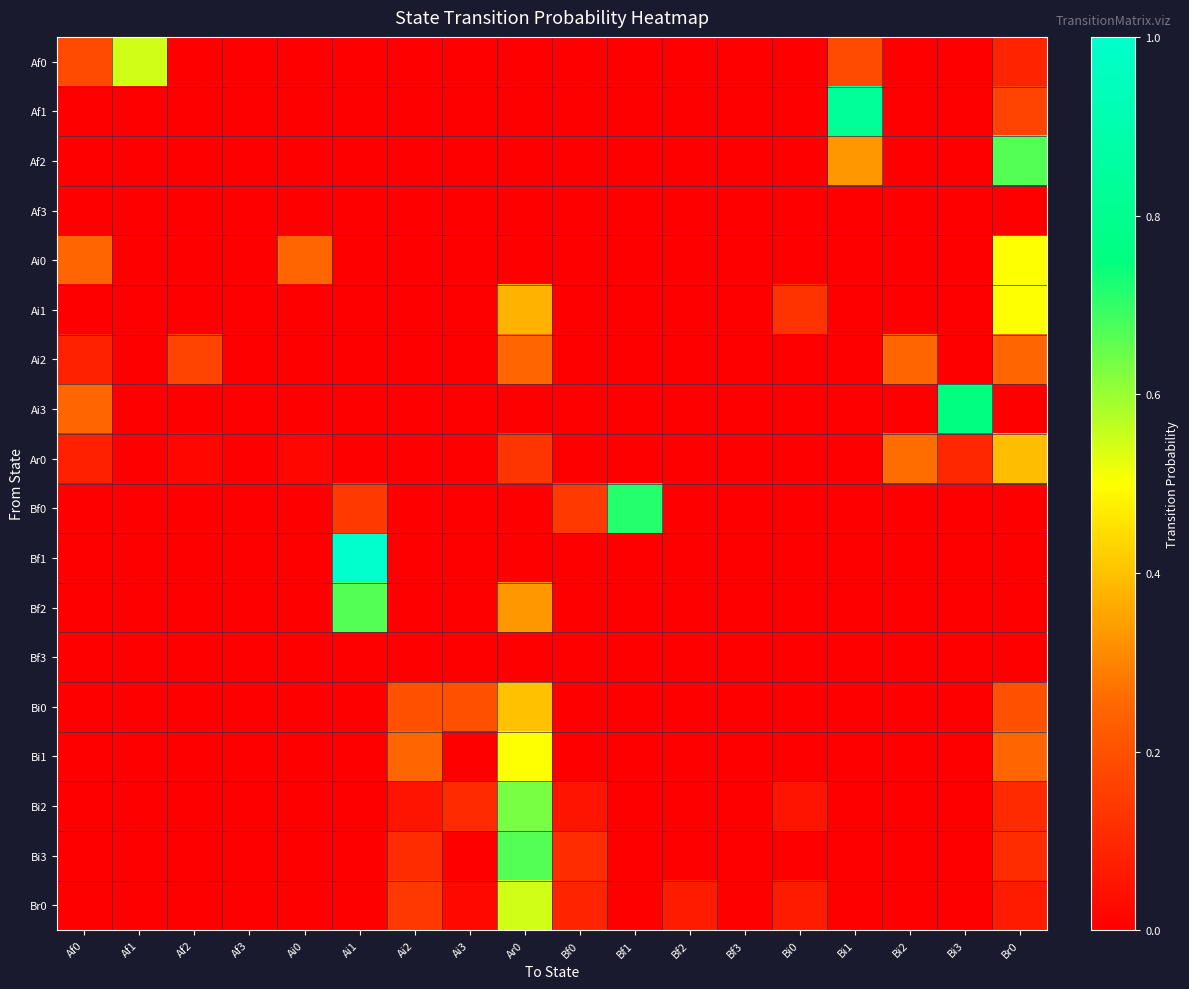

Between Bf3 and Bi1, which is larger?

Bi1